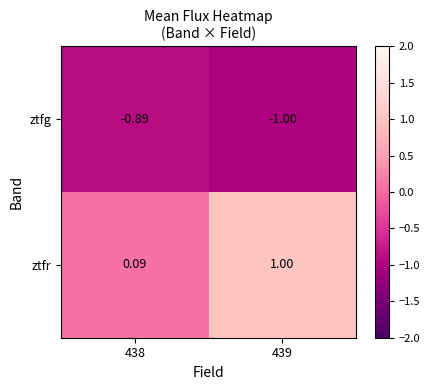

Which series has the largest range (max minus min)?

ztfr